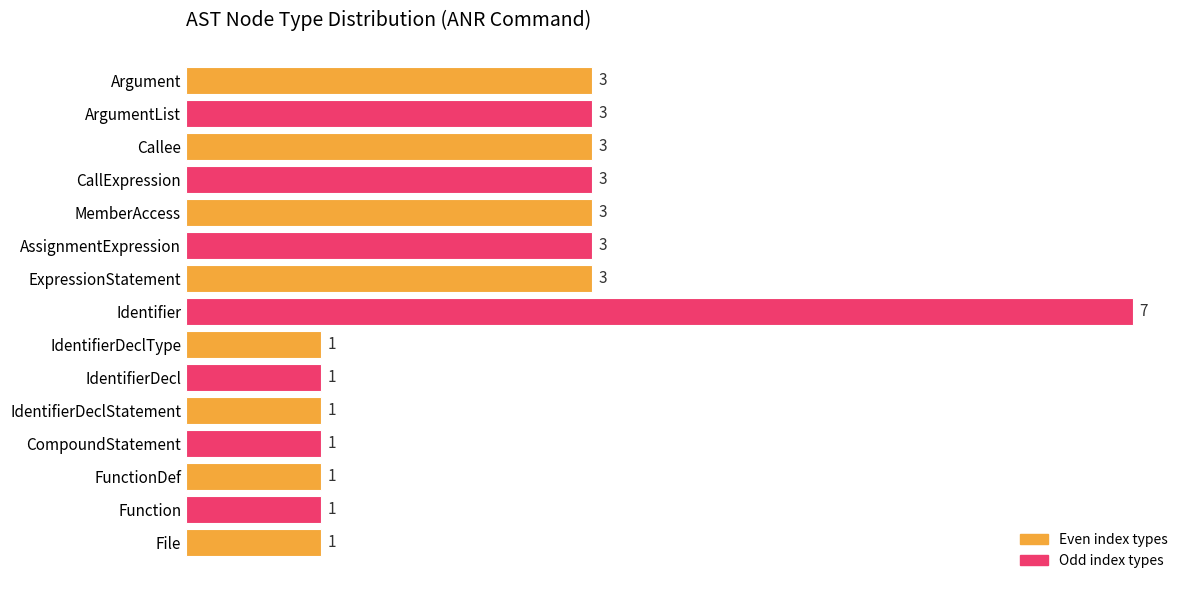

How many values are between 1 and 3?

14